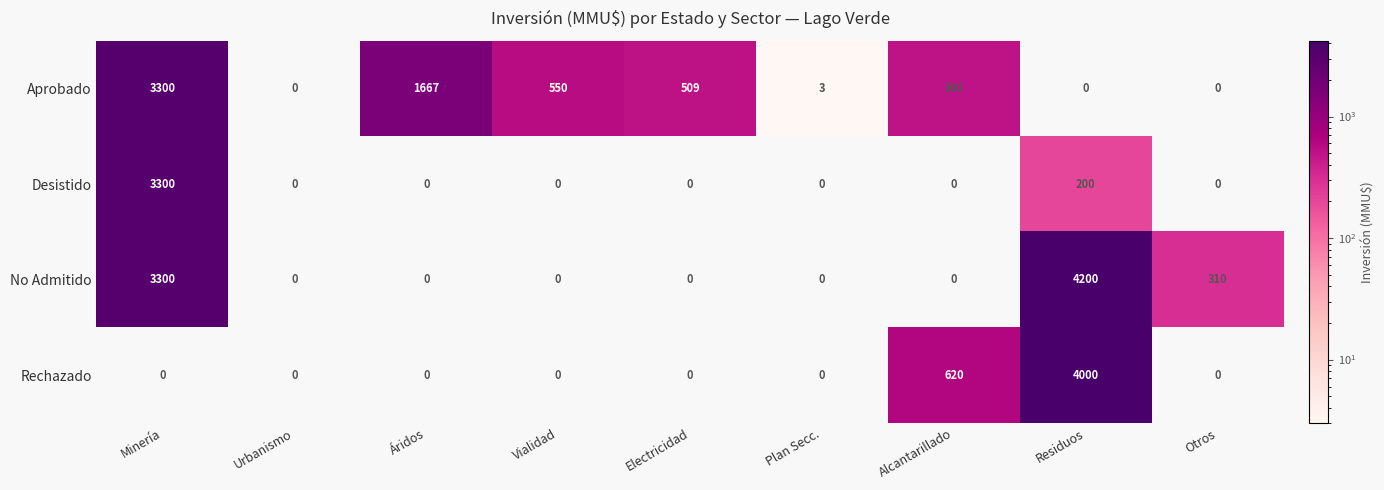

The No Admitido series shows 0 at Electricidad. True or false?

True